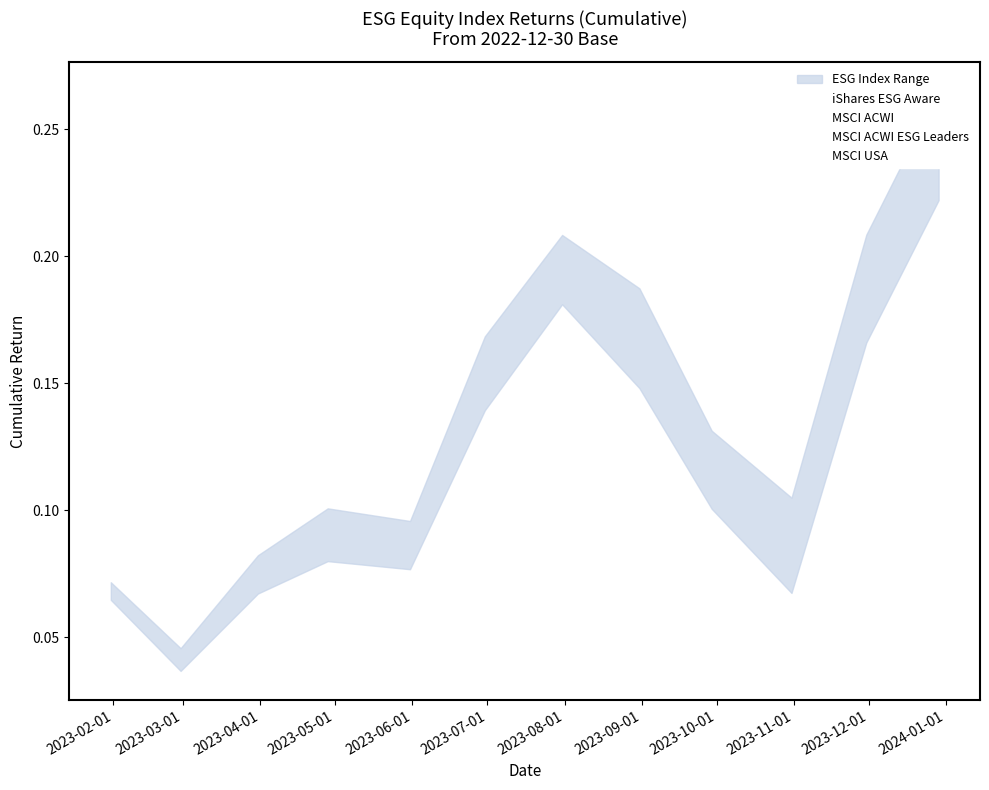

How many MSCI ACWI ESG Leaders values are between 0 and 1?

12